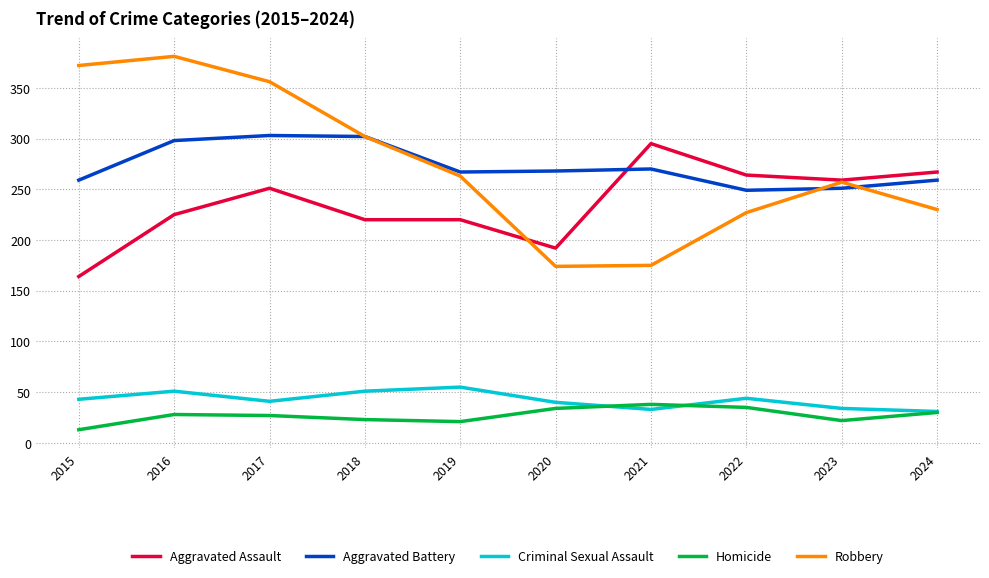

True or false: Homicide and Robbery cross at least once.

False